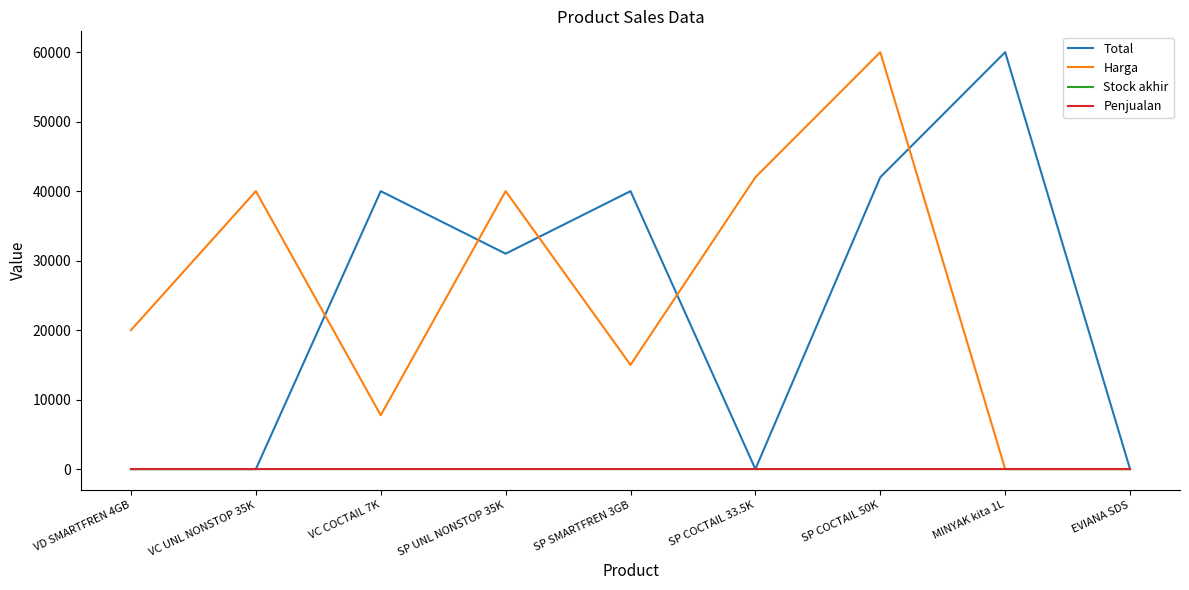

At which category is the sum across all series the highest?

SP COCTAIL 50K